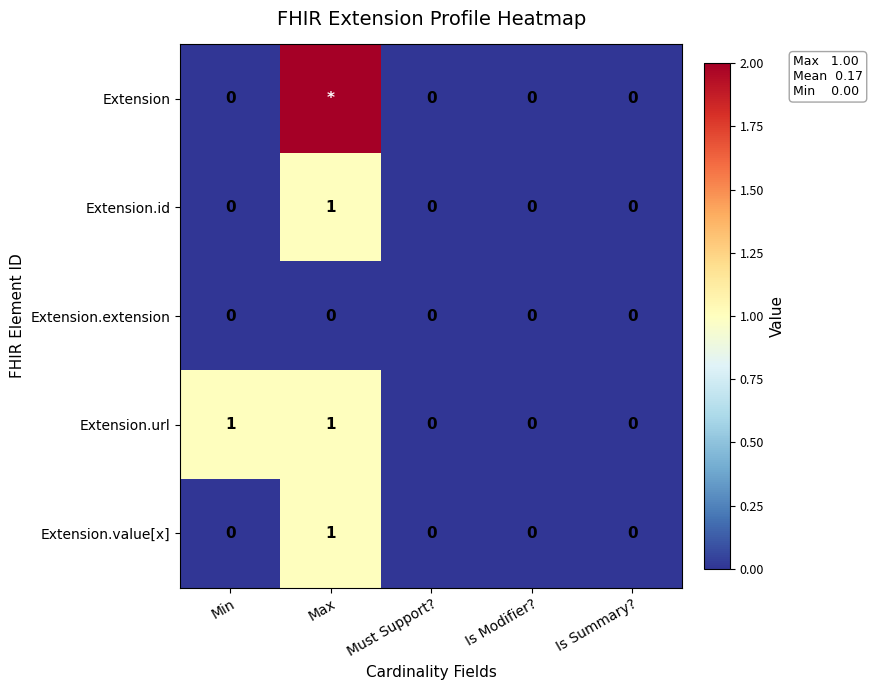

The Extension.extension series shows 0 at Max. True or false?

True